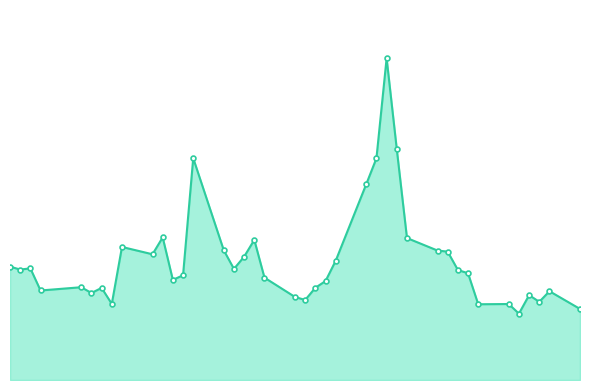

Reading right to left, list all the values displayed in this chart.

16922300	21144800	18621100	20209500	15805500	18095000	18041100	25415000	26208600	30568600	30831900	33807800	54944900	76627500	52802200	46638600	28413200	23569400	21963300	19061500	19773400	24375000	33373600	29365000	26459400	30905100	52829500	24945800	23842900	33967400	29944900	31686700	18129400	21933800	20722900	22096900	21319900	26582700	26303300	27004800